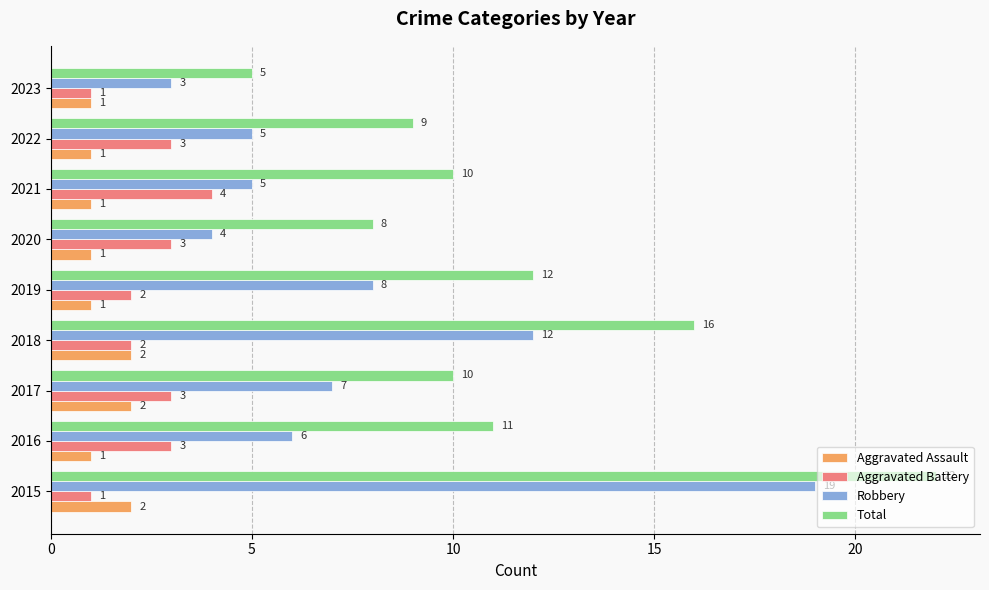

How many Aggravated Assault values are between 1 and 2?

9